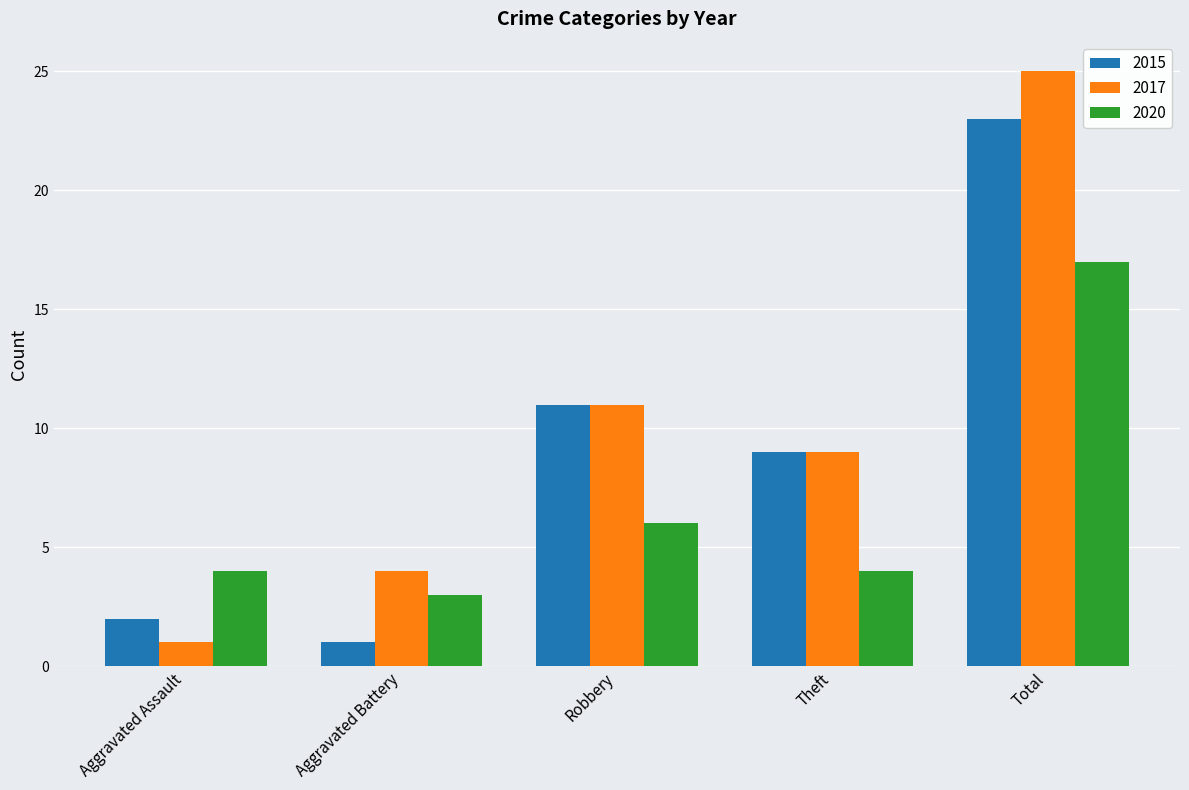

At how many categories does at least one series exceed 20?

1